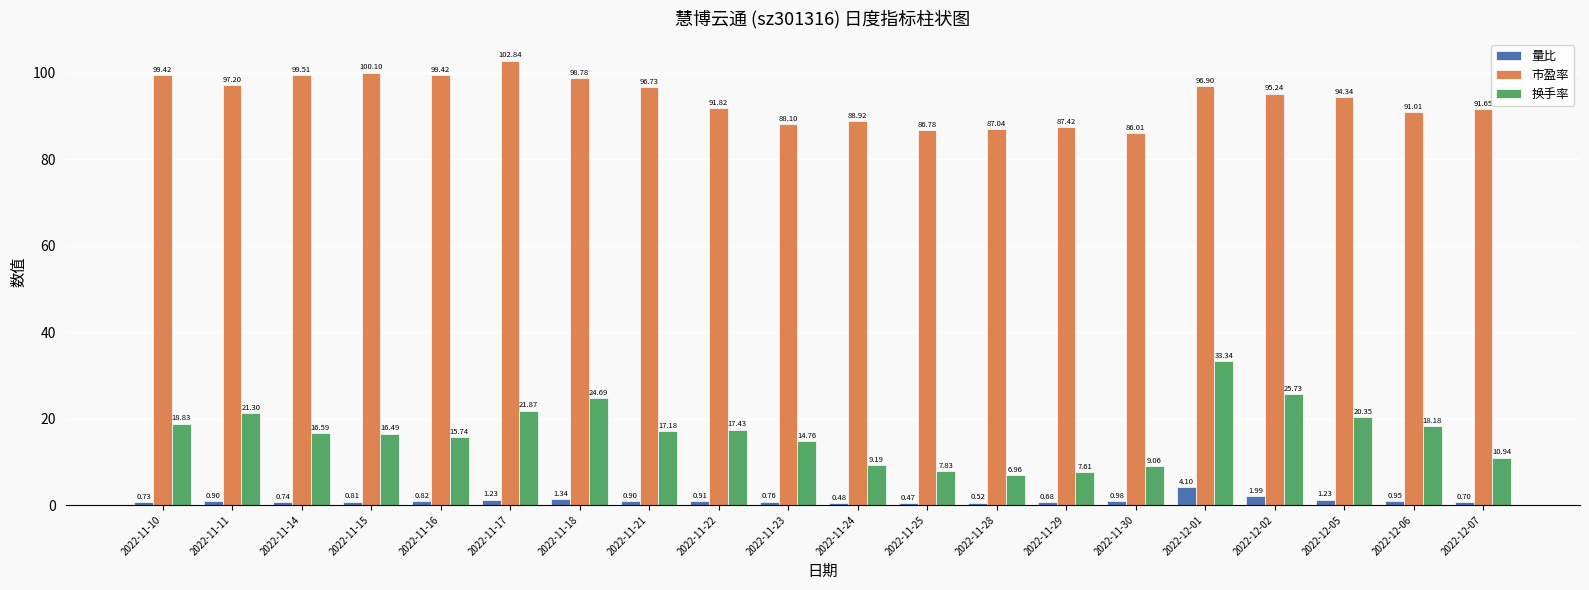

Which series has the largest range (max minus min)?

换手率